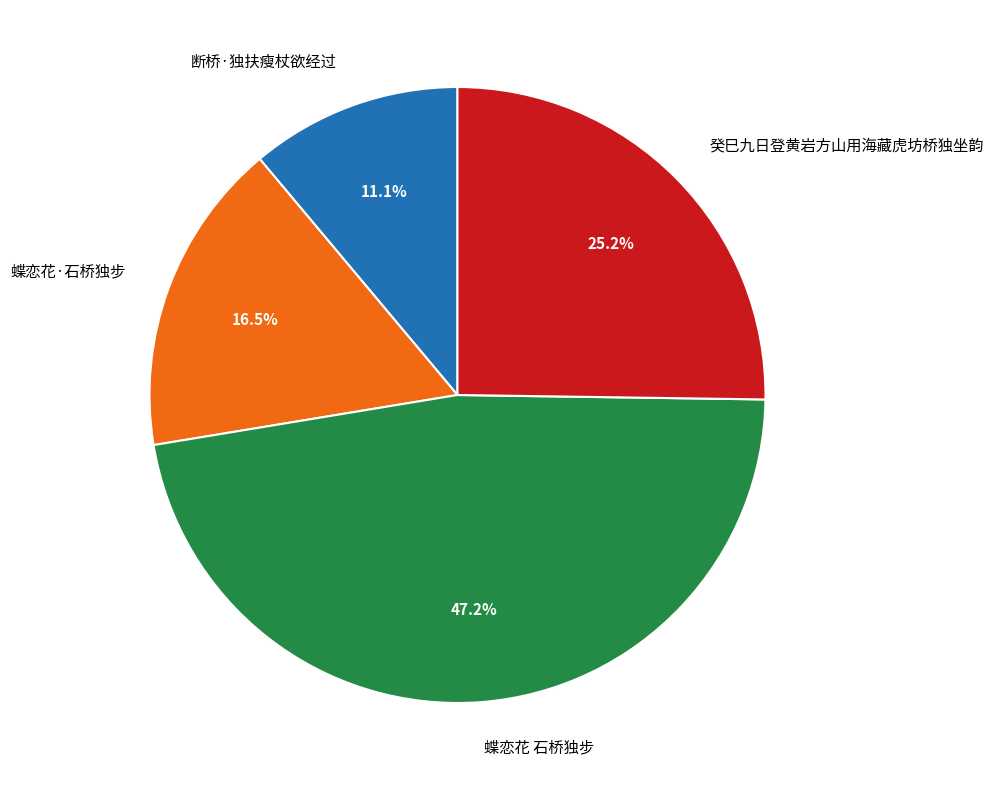

Is there a majority slice in this chart?

No